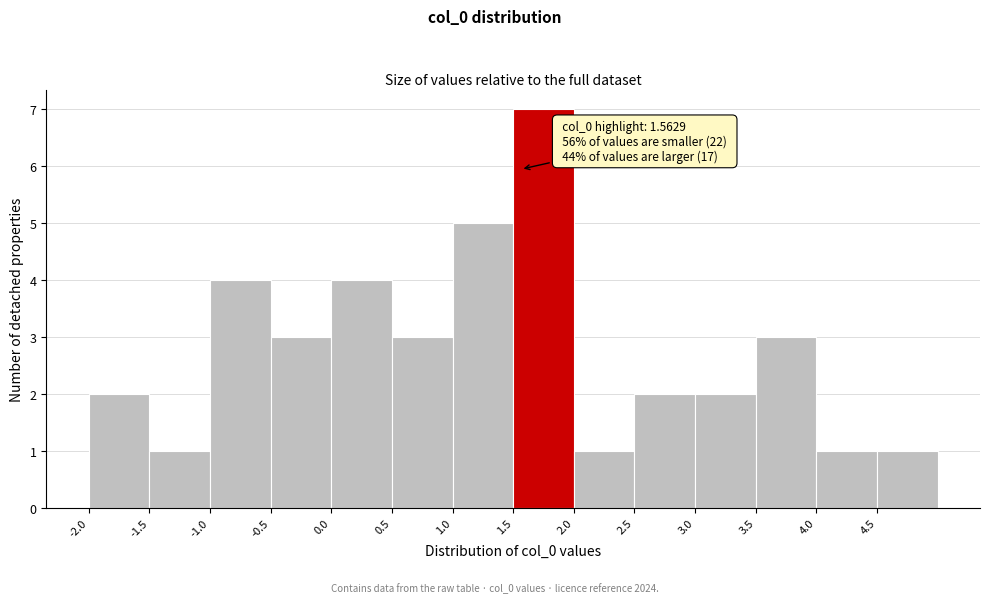

Which range on the x-axis has the tallest bar?

1.5 to 2.0